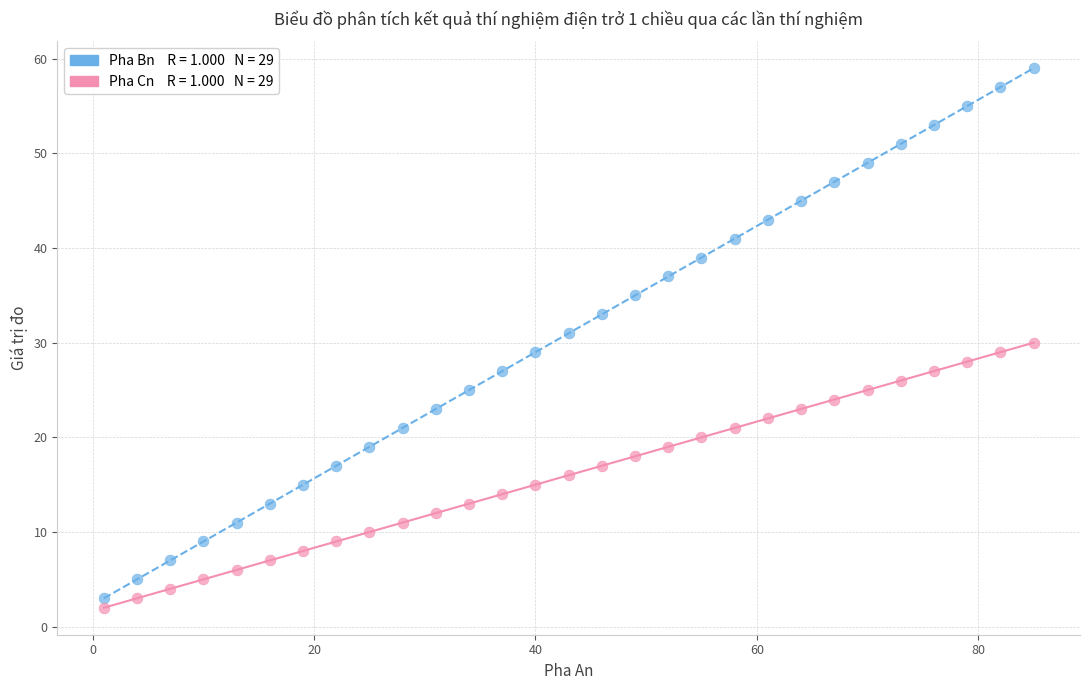

Across all data points, what is the range of Y values (max minus min)?

57